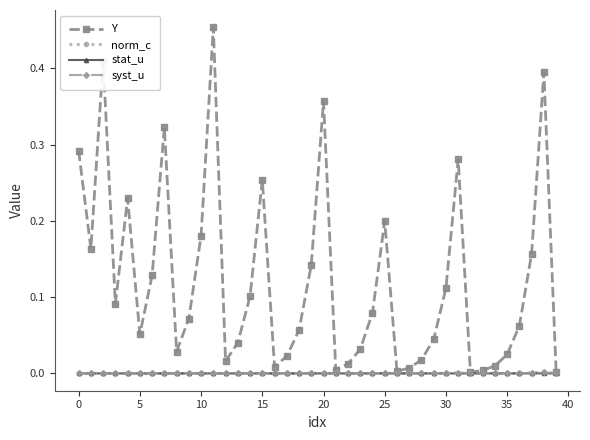

How many lines are shown in the chart?

4